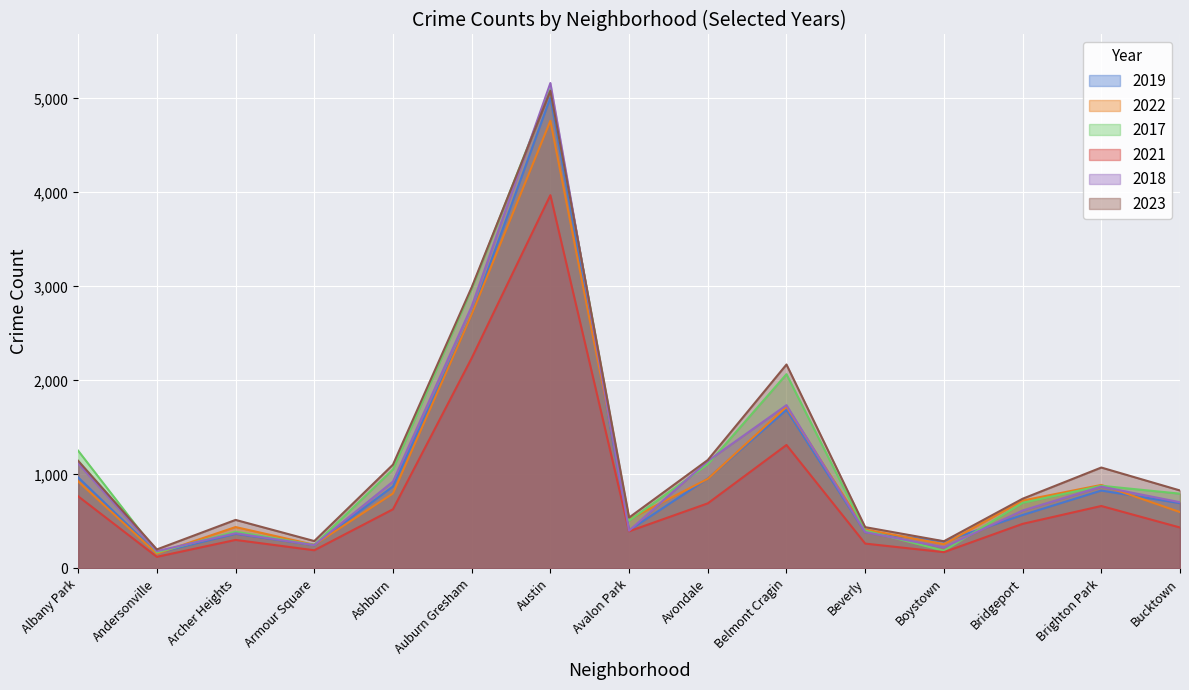

Is the value of 2022 at Armour Square greater than the value of 2017 at Austin?

No